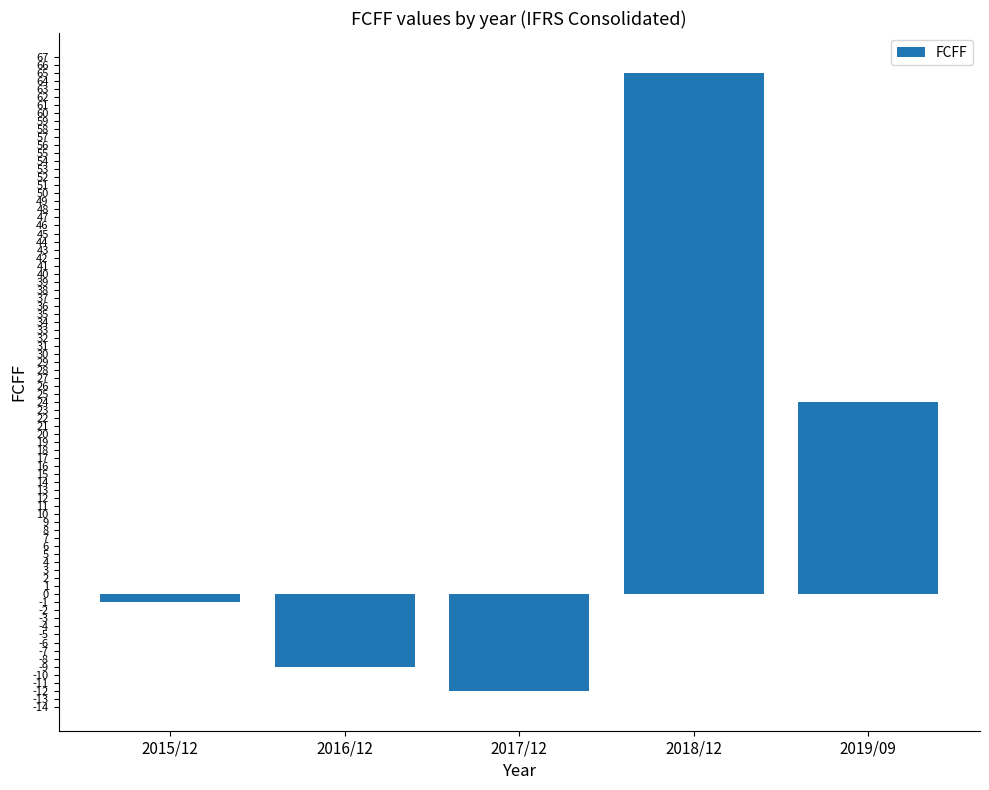

At which category does the chart reach its minimum across all series?

2017/12